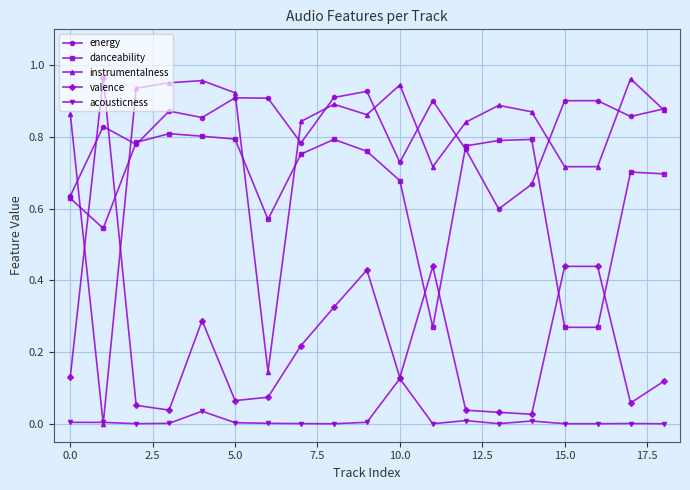

True or false: acousticness and danceability intersect in this chart.

False